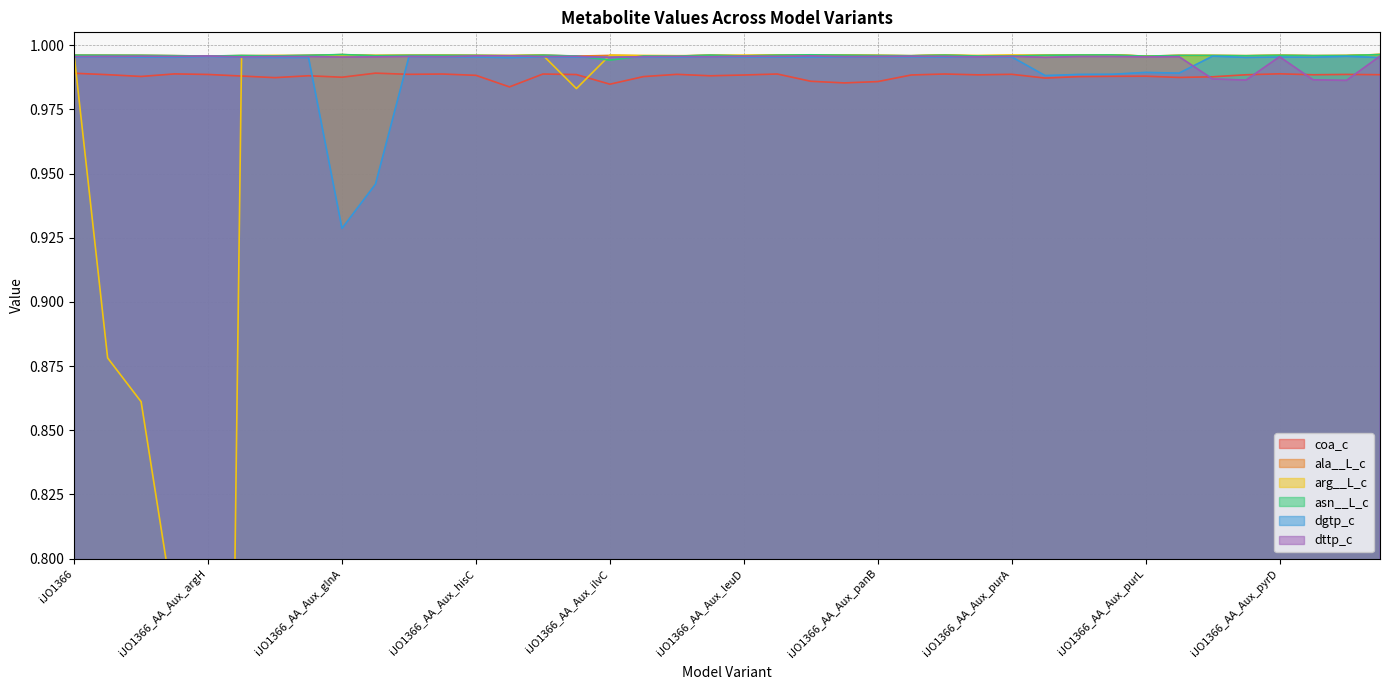

Reading left to right, list all the values displayed in this chart.

coa_c: iJO1366=1.0	iJO1366_AA_Aux_argB=1.0	iJO1366_AA_Aux_argC=1.0	iJO1366_AA_Aux_argE=1.0	iJO1366_AA_Aux_argH=1.0	iJO1366_AA_Aux_cysC=1.0	iJO1366_AA_Aux_cysE=1.0	iJO1366_AA_Aux_cysH=1.0	iJO1366_AA_Aux_glnA=1.0	iJO1366_AA_Aux_guaA=1.0	iJO1366_AA_Aux_guaB=1.0	iJO1366_AA_Aux_hisB=1.0	iJO1366_AA_Aux_hisC=1.0	iJO1366_AA_Aux_hisD=1.0	iJO1366_AA_Aux_hisI=1.0	iJO1366_AA_Aux_icd=1.0	iJO1366_AA_Aux_ilvC=1.0	iJO1366_AA_Aux_ilvE=1.0	iJO1366_AA_Aux_leuB=1.0	iJO1366_AA_Aux_leuC=1.0	iJO1366_AA_Aux_leuD=1.0	iJO1366_AA_Aux_lysA=1.0	iJO1366_AA_Aux_metA=1.0	iJO1366_AA_Aux_nadC=1.0	iJO1366_AA_Aux_panB=1.0	iJO1366_AA_Aux_panD=1.0	iJO1366_AA_Aux_ppc=1.0	iJO1366_AA_Aux_proC=1.0	iJO1366_AA_Aux_purA=1.0	iJO1366_AA_Aux_purC=1.0	iJO1366_AA_Aux_purD=1.0	iJO1366_AA_Aux_purF=1.0	iJO1366_AA_Aux_purL=1.0	iJO1366_AA_Aux_purM=1.0	iJO1366_AA_Aux_pyrB=1.0	iJO1366_AA_Aux_pyrC=1.0	iJO1366_AA_Aux_pyrD=1.0	iJO1366_AA_Aux_pyrE=1.0	iJO1366_AA_Aux_pyrF=1.0	iJO1366_AA_Aux_serA=1.0
ala__L_c: iJO1366=1.0	iJO1366_AA_Aux_argB=1.0	iJO1366_AA_Aux_argC=1.0	iJO1366_AA_Aux_argE=1.0	iJO1366_AA_Aux_argH=1.0	iJO1366_AA_Aux_cysC=1.0	iJO1366_AA_Aux_cysE=1.0	iJO1366_AA_Aux_cysH=1.0	iJO1366_AA_Aux_glnA=1.0	iJO1366_AA_Aux_guaA=1.0	iJO1366_AA_Aux_guaB=1.0	iJO1366_AA_Aux_hisB=1.0	iJO1366_AA_Aux_hisC=1.0	iJO1366_AA_Aux_hisD=1.0	iJO1366_AA_Aux_hisI=1.0	iJO1366_AA_Aux_icd=1.0	iJO1366_AA_Aux_ilvC=1.0	iJO1366_AA_Aux_ilvE=1.0	iJO1366_AA_Aux_leuB=1.0	iJO1366_AA_Aux_leuC=1.0	iJO1366_AA_Aux_leuD=1.0	iJO1366_AA_Aux_lysA=1.0	iJO1366_AA_Aux_metA=1.0	iJO1366_AA_Aux_nadC=1.0	iJO1366_AA_Aux_panB=1.0	iJO1366_AA_Aux_panD=1.0	iJO1366_AA_Aux_ppc=1.0	iJO1366_AA_Aux_proC=1.0	iJO1366_AA_Aux_purA=1.0	iJO1366_AA_Aux_purC=1.0	iJO1366_AA_Aux_purD=1.0	iJO1366_AA_Aux_purF=1.0	iJO1366_AA_Aux_purL=1.0	iJO1366_AA_Aux_purM=1.0	iJO1366_AA_Aux_pyrB=1.0	iJO1366_AA_Aux_pyrC=1.0	iJO1366_AA_Aux_pyrD=1.0	iJO1366_AA_Aux_pyrE=1.0	iJO1366_AA_Aux_pyrF=1.0	iJO1366_AA_Aux_serA=1.0
arg__L_c: iJO1366=1.0	iJO1366_AA_Aux_argB=0.9	iJO1366_AA_Aux_argC=0.9	iJO1366_AA_Aux_argE=0.8	iJO1366_AA_Aux_argH=0.0	iJO1366_AA_Aux_cysC=1.0	iJO1366_AA_Aux_cysE=1.0	iJO1366_AA_Aux_cysH=1.0	iJO1366_AA_Aux_glnA=1.0	iJO1366_AA_Aux_guaA=1.0	iJO1366_AA_Aux_guaB=1.0	iJO1366_AA_Aux_hisB=1.0	iJO1366_AA_Aux_hisC=1.0	iJO1366_AA_Aux_hisD=1.0	iJO1366_AA_Aux_hisI=1.0	iJO1366_AA_Aux_icd=1.0	iJO1366_AA_Aux_ilvC=1.0	iJO1366_AA_Aux_ilvE=1.0	iJO1366_AA_Aux_leuB=1.0	iJO1366_AA_Aux_leuC=1.0	iJO1366_AA_Aux_leuD=1.0	iJO1366_AA_Aux_lysA=1.0	iJO1366_AA_Aux_metA=1.0	iJO1366_AA_Aux_nadC=1.0	iJO1366_AA_Aux_panB=1.0	iJO1366_AA_Aux_panD=1.0	iJO1366_AA_Aux_ppc=1.0	iJO1366_AA_Aux_proC=1.0	iJO1366_AA_Aux_purA=1.0	iJO1366_AA_Aux_purC=1.0	iJO1366_AA_Aux_purD=1.0	iJO1366_AA_Aux_purF=1.0	iJO1366_AA_Aux_purL=1.0	iJO1366_AA_Aux_purM=1.0	iJO1366_AA_Aux_pyrB=1.0	iJO1366_AA_Aux_pyrC=1.0	iJO1366_AA_Aux_pyrD=1.0	iJO1366_AA_Aux_pyrE=1.0	iJO1366_AA_Aux_pyrF=1.0	iJO1366_AA_Aux_serA=1.0
asn__L_c: iJO1366=1.0	iJO1366_AA_Aux_argB=1.0	iJO1366_AA_Aux_argC=1.0	iJO1366_AA_Aux_argE=1.0	iJO1366_AA_Aux_argH=1.0	iJO1366_AA_Aux_cysC=1.0	iJO1366_AA_Aux_cysE=1.0	iJO1366_AA_Aux_cysH=1.0	iJO1366_AA_Aux_glnA=1.0	iJO1366_AA_Aux_guaA=1.0	iJO1366_AA_Aux_guaB=1.0	iJO1366_AA_Aux_hisB=1.0	iJO1366_AA_Aux_hisC=1.0	iJO1366_AA_Aux_hisD=1.0	iJO1366_AA_Aux_hisI=1.0	iJO1366_AA_Aux_icd=1.0	iJO1366_AA_Aux_ilvC=1.0	iJO1366_AA_Aux_ilvE=1.0	iJO1366_AA_Aux_leuB=1.0	iJO1366_AA_Aux_leuC=1.0	iJO1366_AA_Aux_leuD=1.0	iJO1366_AA_Aux_lysA=1.0	iJO1366_AA_Aux_metA=1.0	iJO1366_AA_Aux_nadC=1.0	iJO1366_AA_Aux_panB=1.0	iJO1366_AA_Aux_panD=1.0	iJO1366_AA_Aux_ppc=1.0	iJO1366_AA_Aux_proC=1.0	iJO1366_AA_Aux_purA=1.0	iJO1366_AA_Aux_purC=1.0	iJO1366_AA_Aux_purD=1.0	iJO1366_AA_Aux_purF=1.0	iJO1366_AA_Aux_purL=1.0	iJO1366_AA_Aux_purM=1.0	iJO1366_AA_Aux_pyrB=1.0	iJO1366_AA_Aux_pyrC=1.0	iJO1366_AA_Aux_pyrD=1.0	iJO1366_AA_Aux_pyrE=1.0	iJO1366_AA_Aux_pyrF=1.0	iJO1366_AA_Aux_serA=1.0
dgtp_c: iJO1366=1.0	iJO1366_AA_Aux_argB=1.0	iJO1366_AA_Aux_argC=1.0	iJO1366_AA_Aux_argE=1.0	iJO1366_AA_Aux_argH=1.0	iJO1366_AA_Aux_cysC=1.0	iJO1366_AA_Aux_cysE=1.0	iJO1366_AA_Aux_cysH=1.0	iJO1366_AA_Aux_glnA=0.9	iJO1366_AA_Aux_guaA=0.9	iJO1366_AA_Aux_guaB=1.0	iJO1366_AA_Aux_hisB=1.0	iJO1366_AA_Aux_hisC=1.0	iJO1366_AA_Aux_hisD=1.0	iJO1366_AA_Aux_hisI=1.0	iJO1366_AA_Aux_icd=1.0	iJO1366_AA_Aux_ilvC=1.0	iJO1366_AA_Aux_ilvE=1.0	iJO1366_AA_Aux_leuB=1.0	iJO1366_AA_Aux_leuC=1.0	iJO1366_AA_Aux_leuD=1.0	iJO1366_AA_Aux_lysA=1.0	iJO1366_AA_Aux_metA=1.0	iJO1366_AA_Aux_nadC=1.0	iJO1366_AA_Aux_panB=1.0	iJO1366_AA_Aux_panD=1.0	iJO1366_AA_Aux_ppc=1.0	iJO1366_AA_Aux_proC=1.0	iJO1366_AA_Aux_purA=1.0	iJO1366_AA_Aux_purC=1.0	iJO1366_AA_Aux_purD=1.0	iJO1366_AA_Aux_purF=1.0	iJO1366_AA_Aux_purL=1.0	iJO1366_AA_Aux_purM=1.0	iJO1366_AA_Aux_pyrB=1.0	iJO1366_AA_Aux_pyrC=1.0	iJO1366_AA_Aux_pyrD=1.0	iJO1366_AA_Aux_pyrE=1.0	iJO1366_AA_Aux_pyrF=1.0	iJO1366_AA_Aux_serA=1.0
dttp_c: iJO1366=1.0	iJO1366_AA_Aux_argB=1.0	iJO1366_AA_Aux_argC=1.0	iJO1366_AA_Aux_argE=1.0	iJO1366_AA_Aux_argH=1.0	iJO1366_AA_Aux_cysC=1.0	iJO1366_AA_Aux_cysE=1.0	iJO1366_AA_Aux_cysH=1.0	iJO1366_AA_Aux_glnA=1.0	iJO1366_AA_Aux_guaA=1.0	iJO1366_AA_Aux_guaB=1.0	iJO1366_AA_Aux_hisB=1.0	iJO1366_AA_Aux_hisC=1.0	iJO1366_AA_Aux_hisD=1.0	iJO1366_AA_Aux_hisI=1.0	iJO1366_AA_Aux_icd=1.0	iJO1366_AA_Aux_ilvC=1.0	iJO1366_AA_Aux_ilvE=1.0	iJO1366_AA_Aux_leuB=1.0	iJO1366_AA_Aux_leuC=1.0	iJO1366_AA_Aux_leuD=1.0	iJO1366_AA_Aux_lysA=1.0	iJO1366_AA_Aux_metA=1.0	iJO1366_AA_Aux_nadC=1.0	iJO1366_AA_Aux_panB=1.0	iJO1366_AA_Aux_panD=1.0	iJO1366_AA_Aux_ppc=1.0	iJO1366_AA_Aux_proC=1.0	iJO1366_AA_Aux_purA=1.0	iJO1366_AA_Aux_purC=1.0	iJO1366_AA_Aux_purD=1.0	iJO1366_AA_Aux_purF=1.0	iJO1366_AA_Aux_purL=1.0	iJO1366_AA_Aux_purM=1.0	iJO1366_AA_Aux_pyrB=1.0	iJO1366_AA_Aux_pyrC=1.0	iJO1366_AA_Aux_pyrD=1.0	iJO1366_AA_Aux_pyrE=1.0	iJO1366_AA_Aux_pyrF=1.0	iJO1366_AA_Aux_serA=1.0